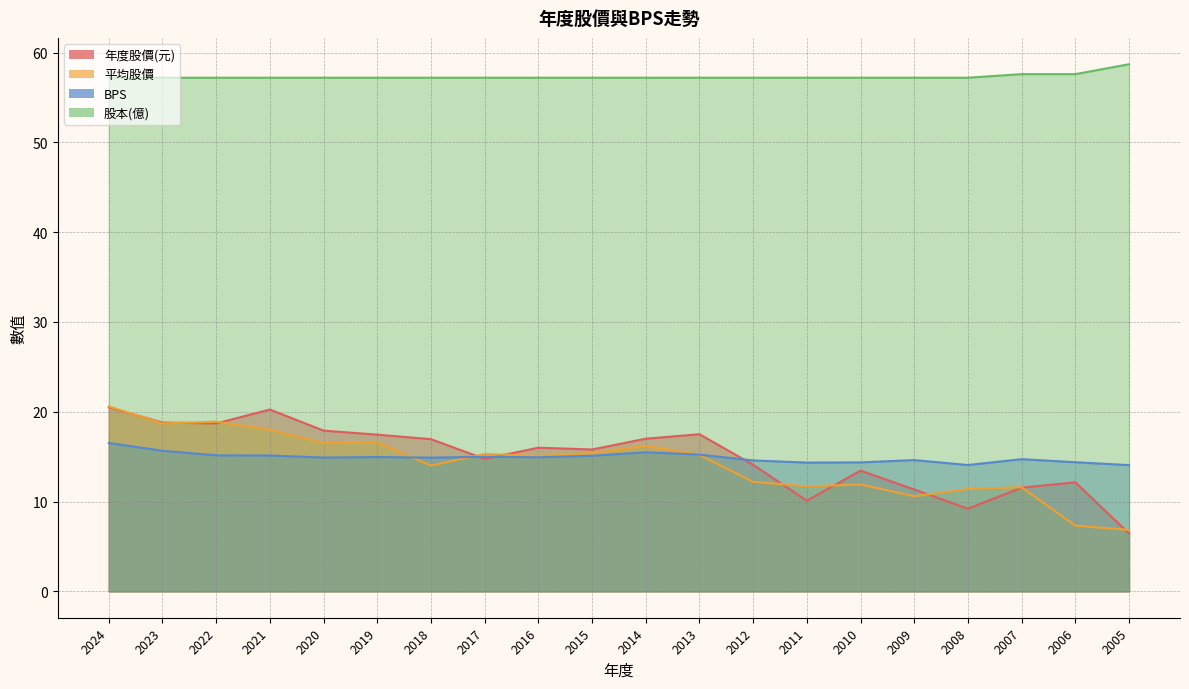

At which label does 平均股價 first exceed 15?

2024